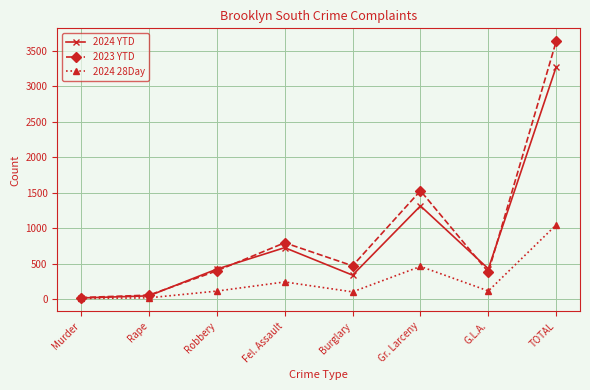

Is it true that 2023 YTD equals 379 at G.L.A.?

True